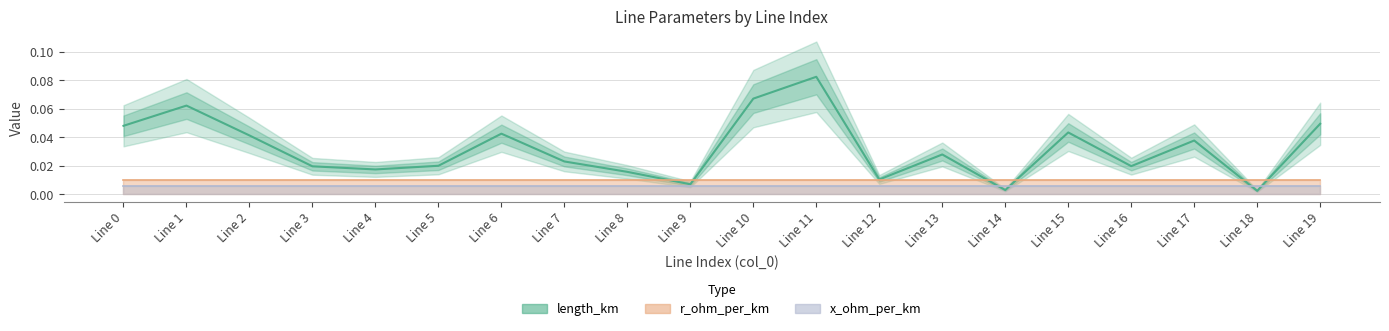

List the labels in order of value, smallest first.

Line 18, Line 14, Line 9, Line 12, Line 8, Line 4, Line 3, Line 16, Line 5, Line 7, Line 13, Line 17, Line 2, Line 6, Line 15, Line 0, Line 19, Line 1, Line 10, Line 11